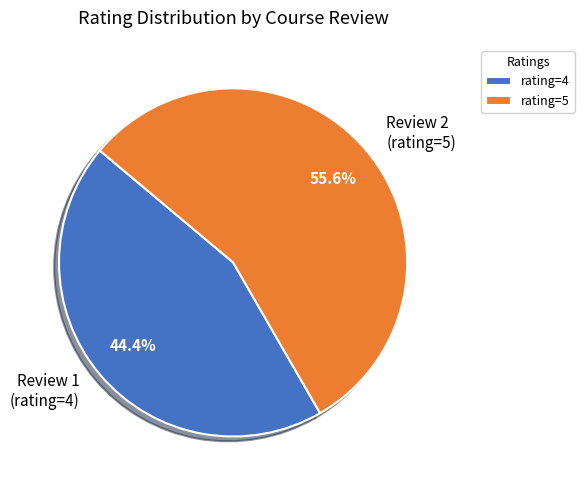

To the nearest percent, what is the average slice percentage?

50%